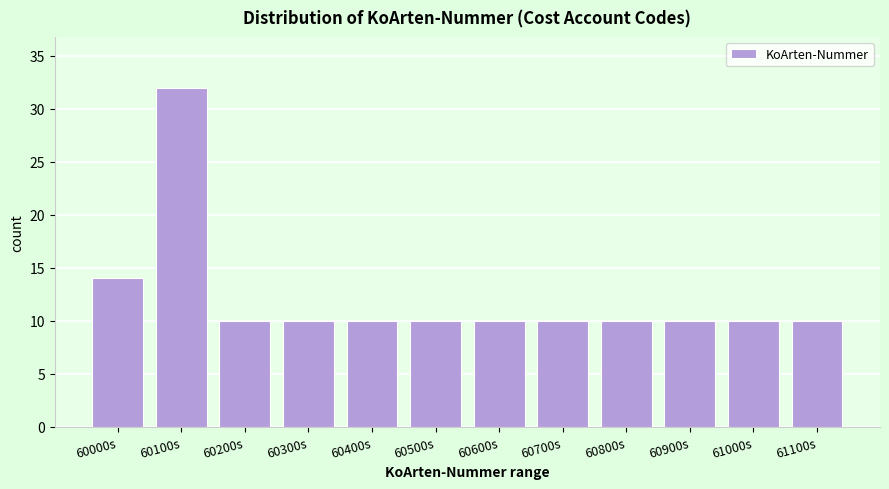

Reading left to right, list all the values displayed in this chart.

60000s=14	60100s=32	60200s=10	60300s=10	60400s=10	60500s=10	60600s=10	60700s=10	60800s=10	60900s=10	61000s=10	61100s=10